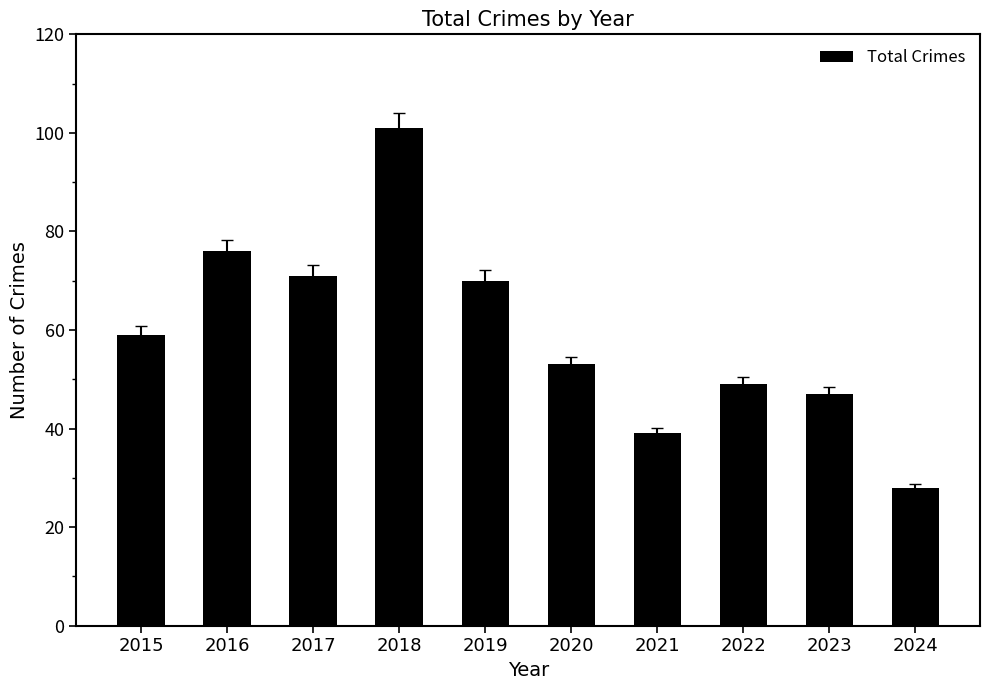

Approximately how many times larger is the value at 2023 compared to 2018?

0.5